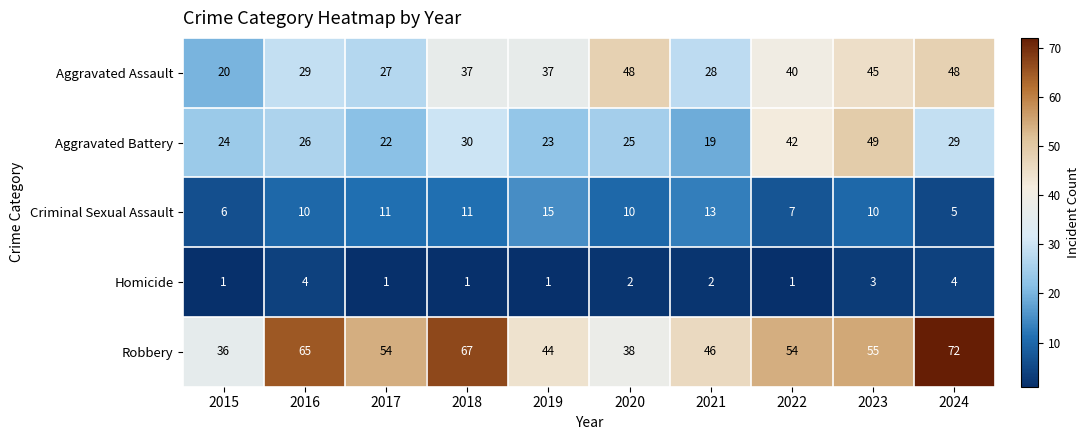

The Criminal Sexual Assault series shows 4 at 2018. True or false?

False